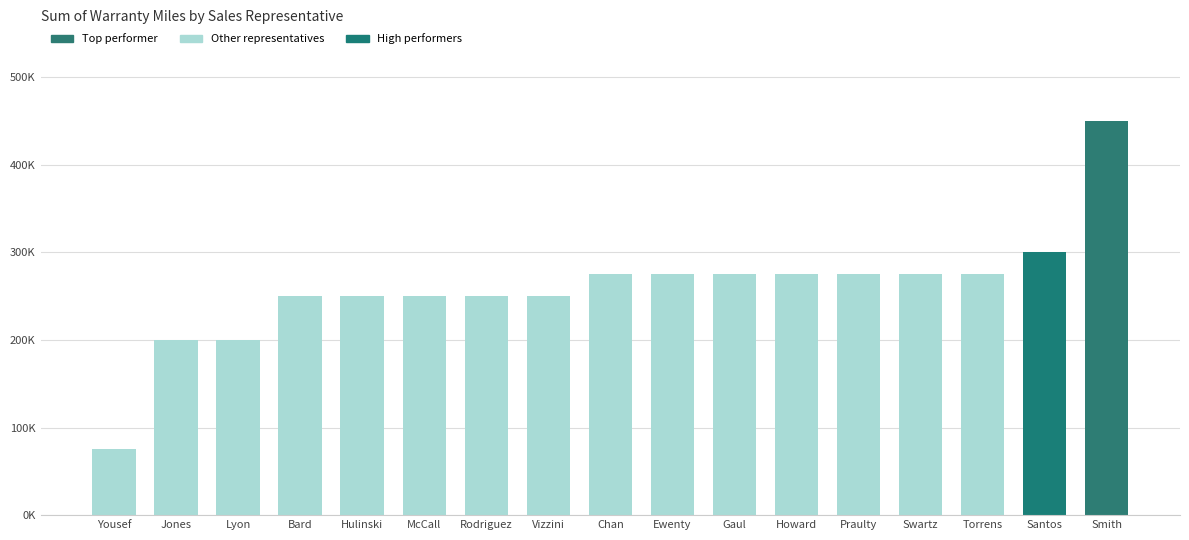

Does the chart contain any negative values?

No